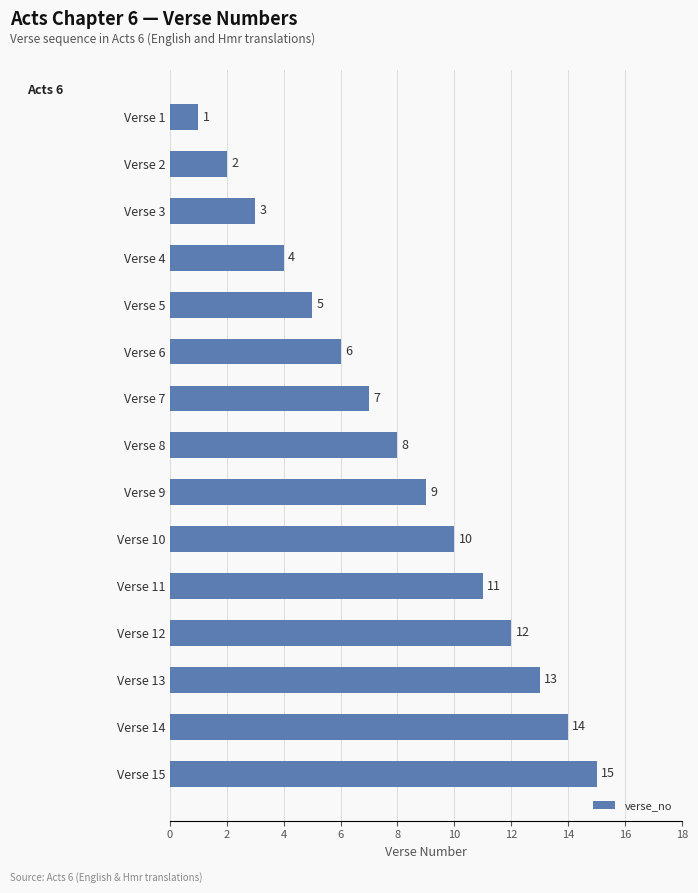

Is it true that the value at Verse 1 is 2?

False